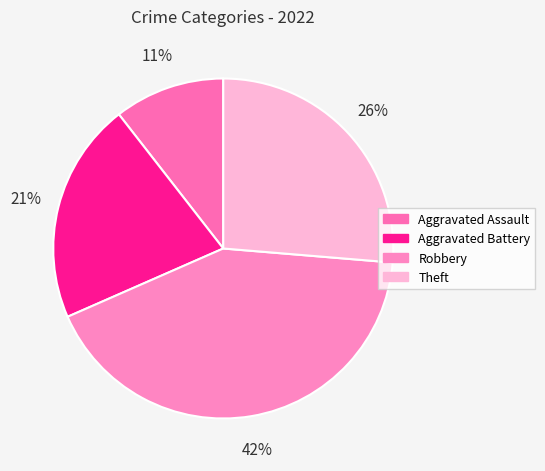

How many slices are in this pie chart?

4